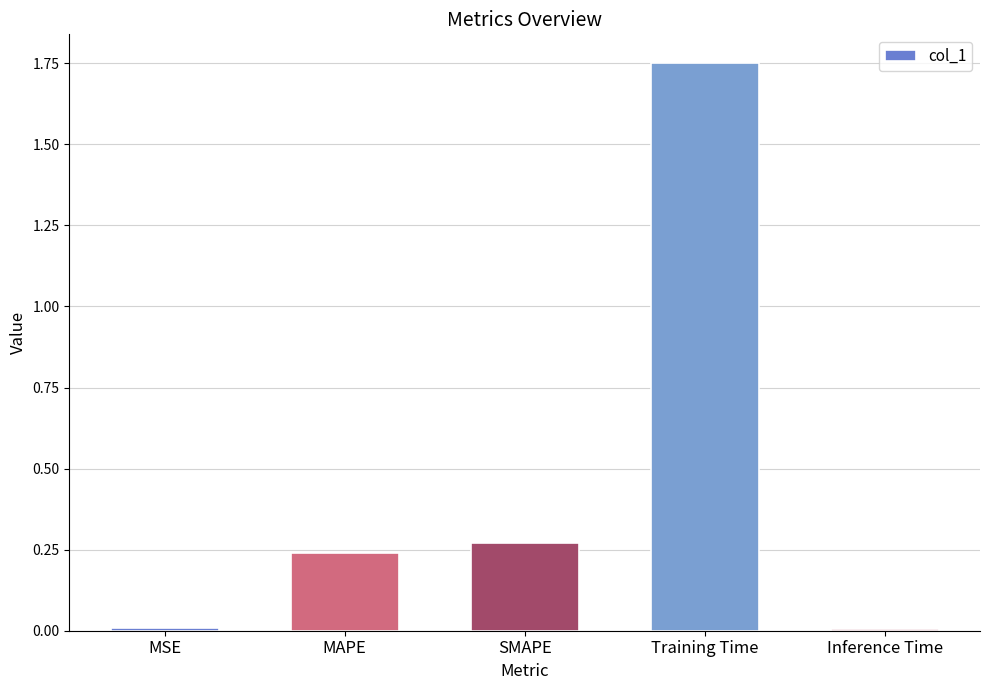

Between Training Time and SMAPE, which is larger?

Training Time